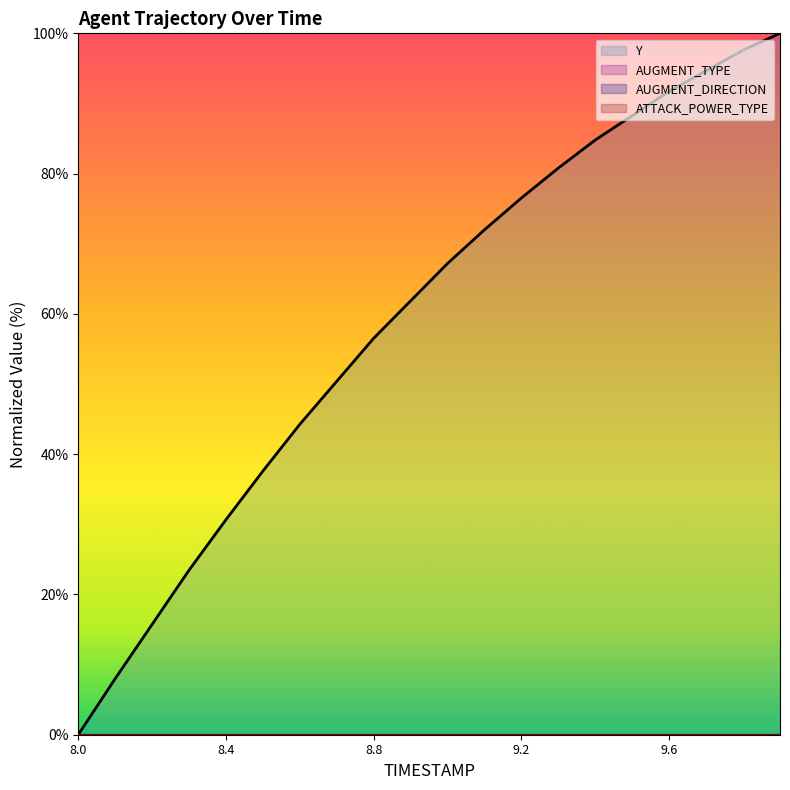

How many lines are shown in the chart?

4